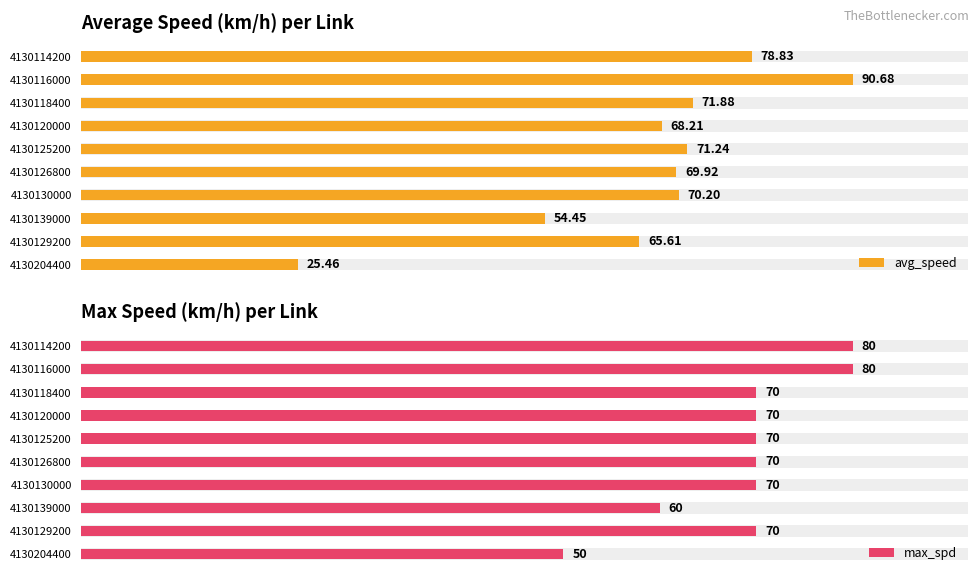

The max_spd series shows 107.7 at 4130129200. True or false?

False